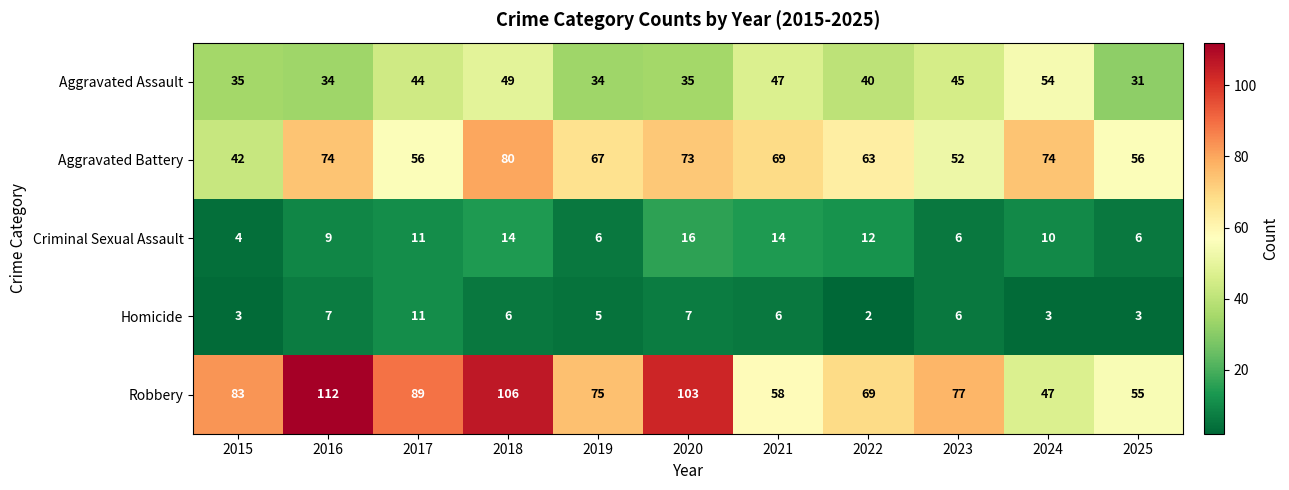

List the labels in order of Robbery value, smallest first.

2024, 2025, 2021, 2022, 2019, 2023, 2015, 2017, 2020, 2018, 2016